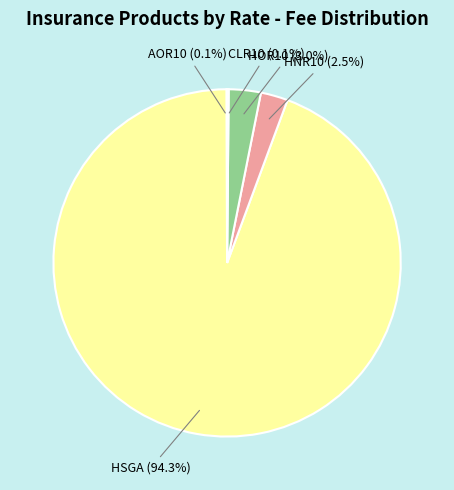

Is there a majority slice in this chart?

Yes